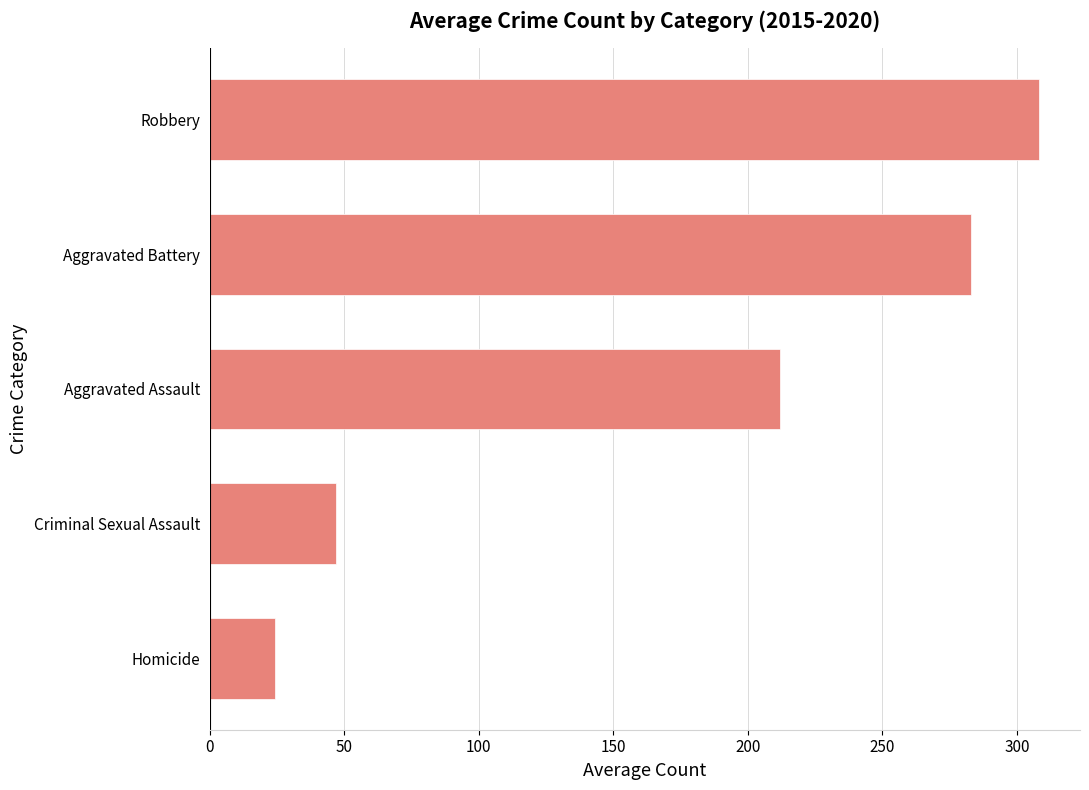

The value at Aggravated Assault is 97.3. True or false?

False